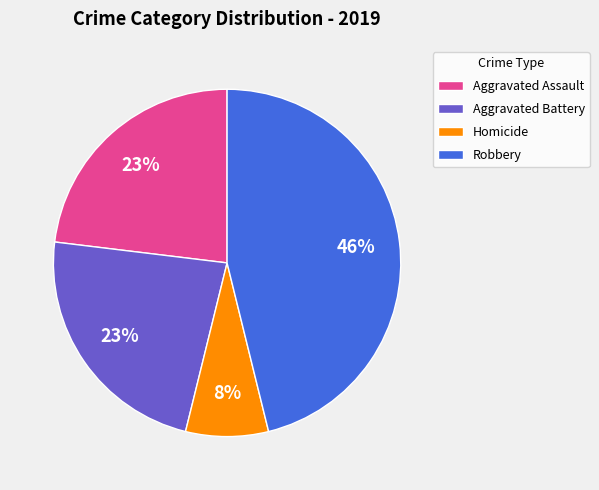

To the nearest percent, what percentage of the pie is Robbery?

46%